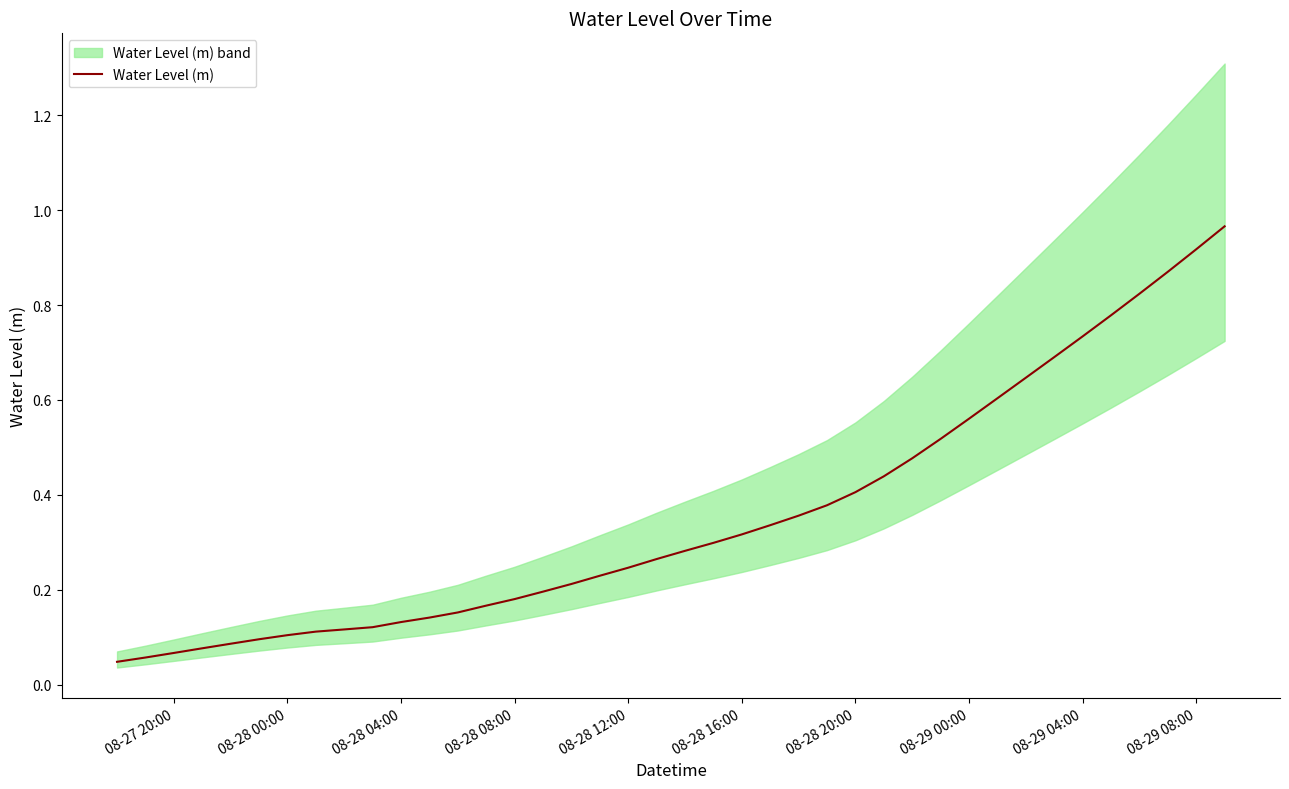

Is this an area chart (filled region under the line)?

No